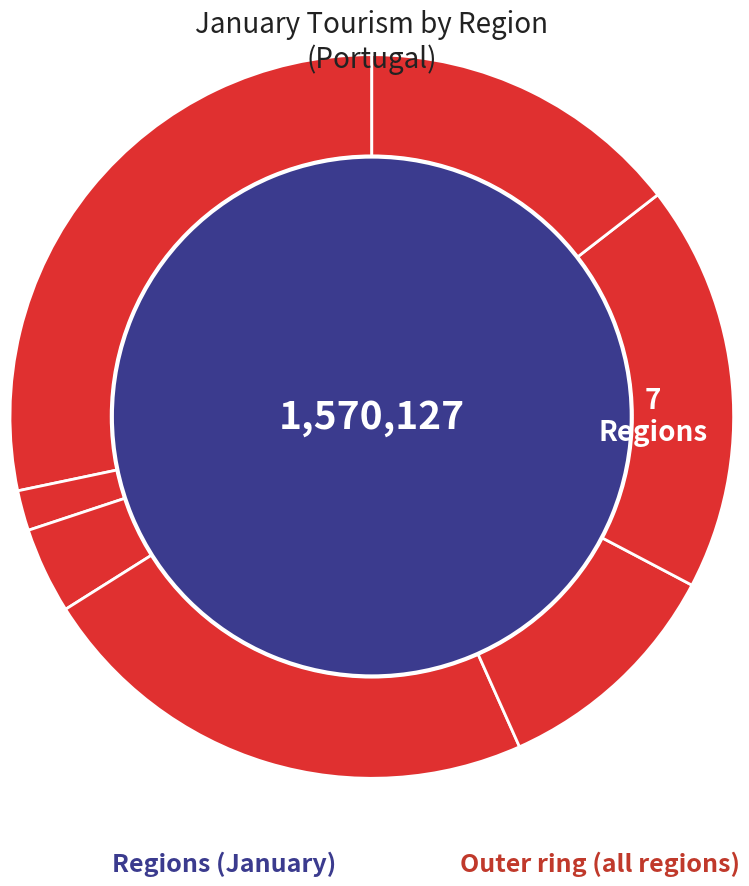

How many segments does this pie chart have?

7